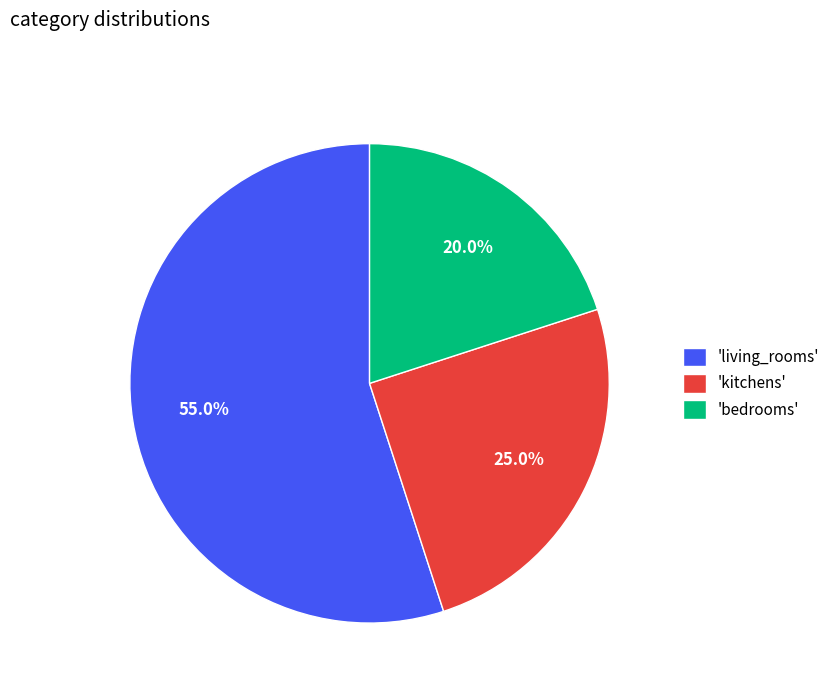

Rank the categories by value from highest to lowest.

'living_rooms', 'kitchens', 'bedrooms'